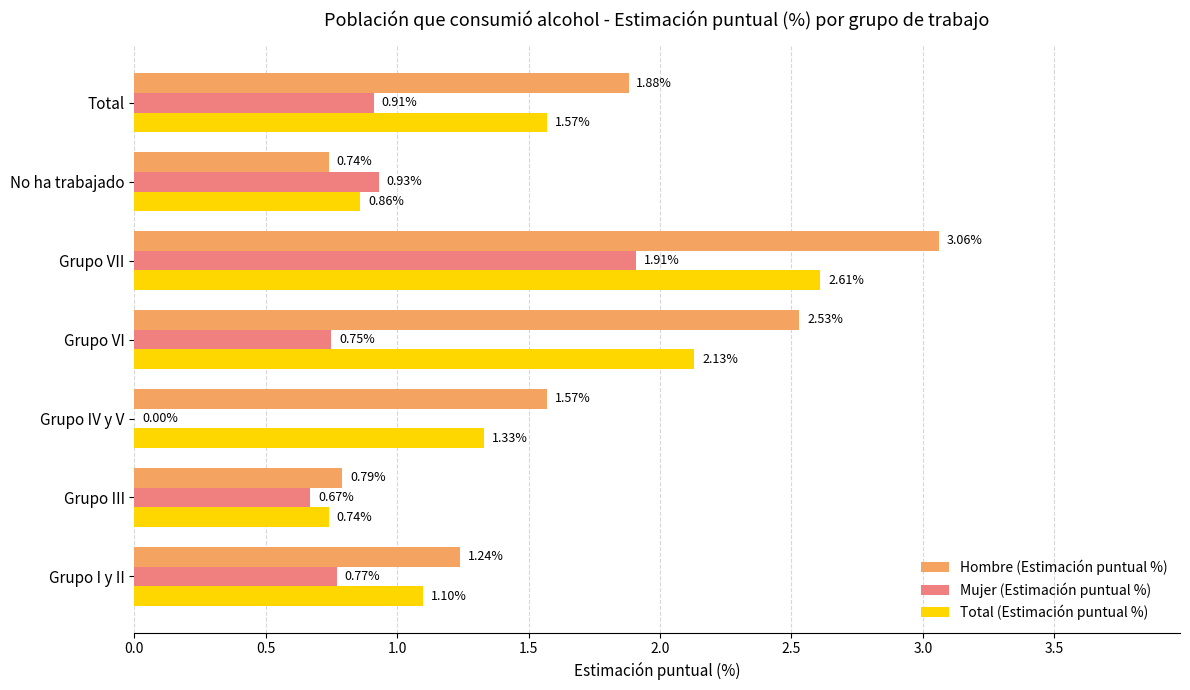

What is the sum of the Mujer (Estimación puntual %) values at Grupo VII and Grupo III?

2.6